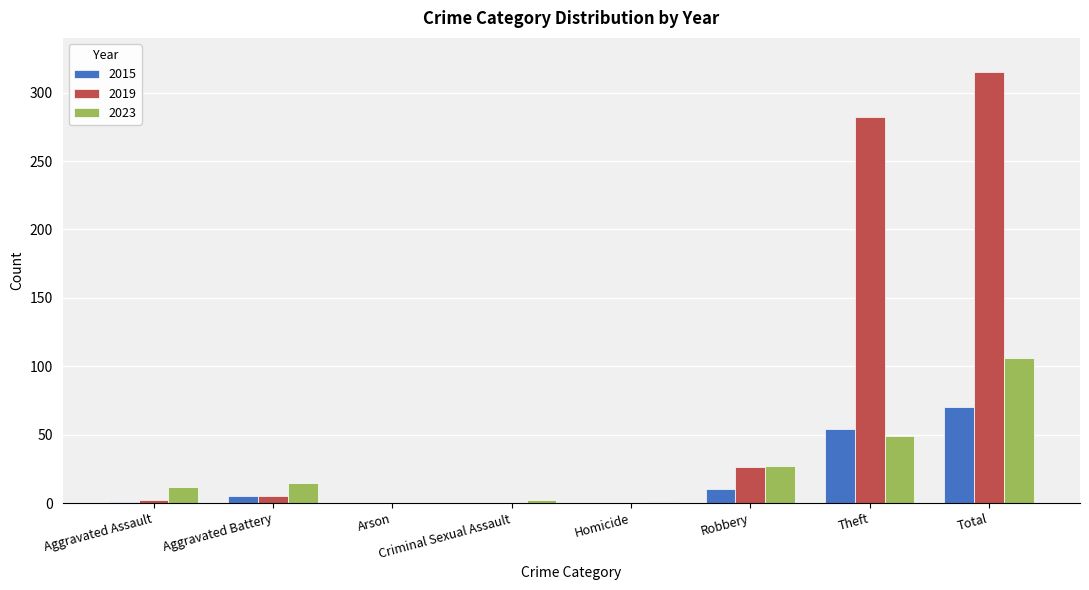

What is the highest value of the 2015 series?

70